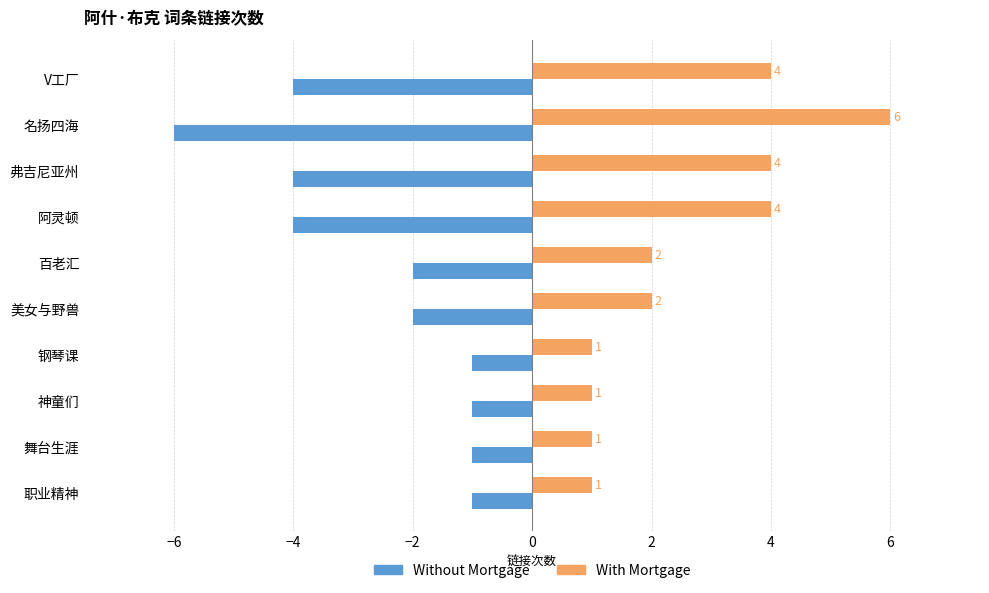

Is the value of With Mortgage at 阿灵顿 greater than the value of Without Mortgage at 百老汇?

Yes